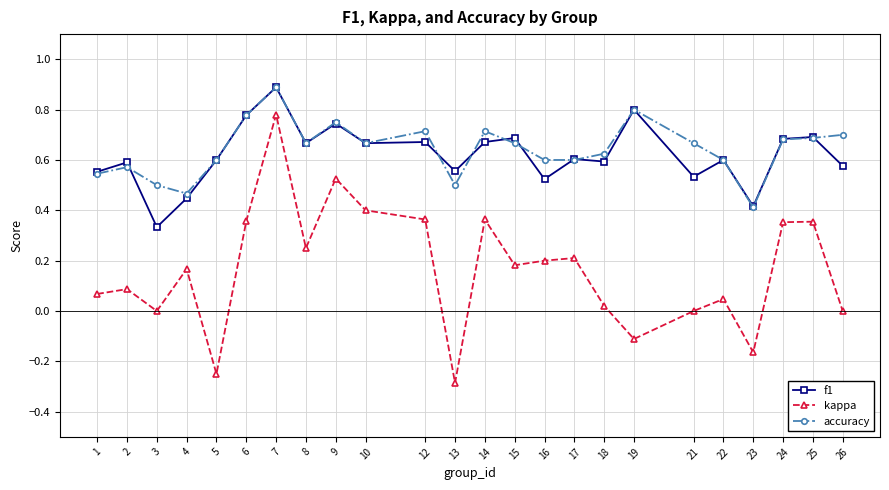

Between 2 and 14, which series saw the biggest shift?

kappa